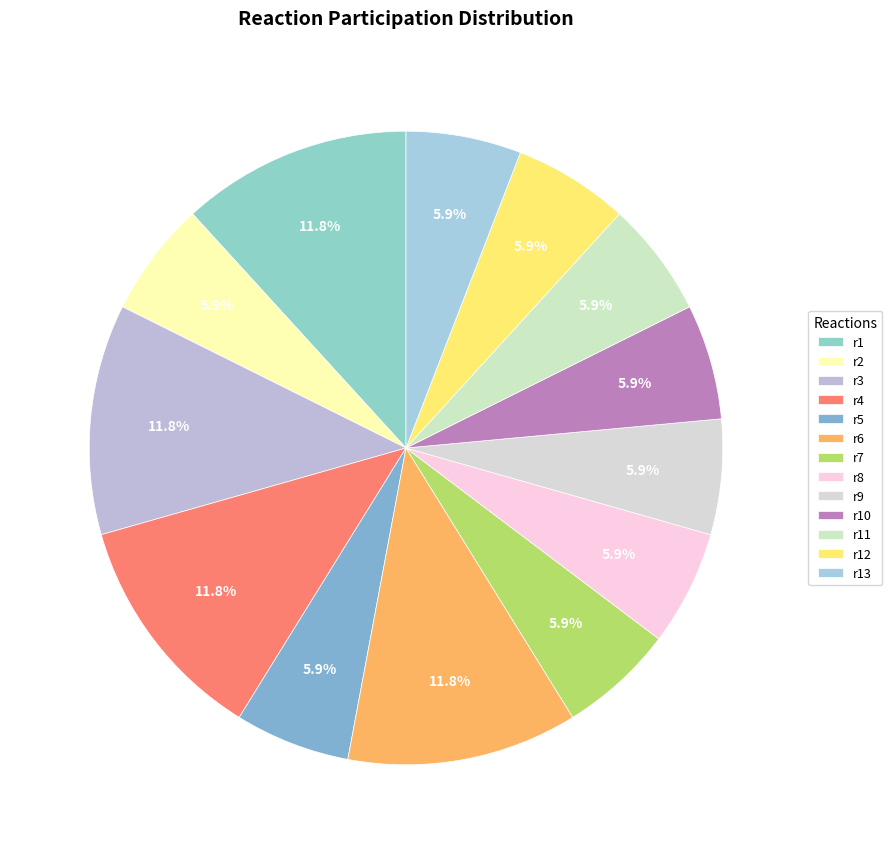

True or false: r10 accounts for 1% of the total.

False